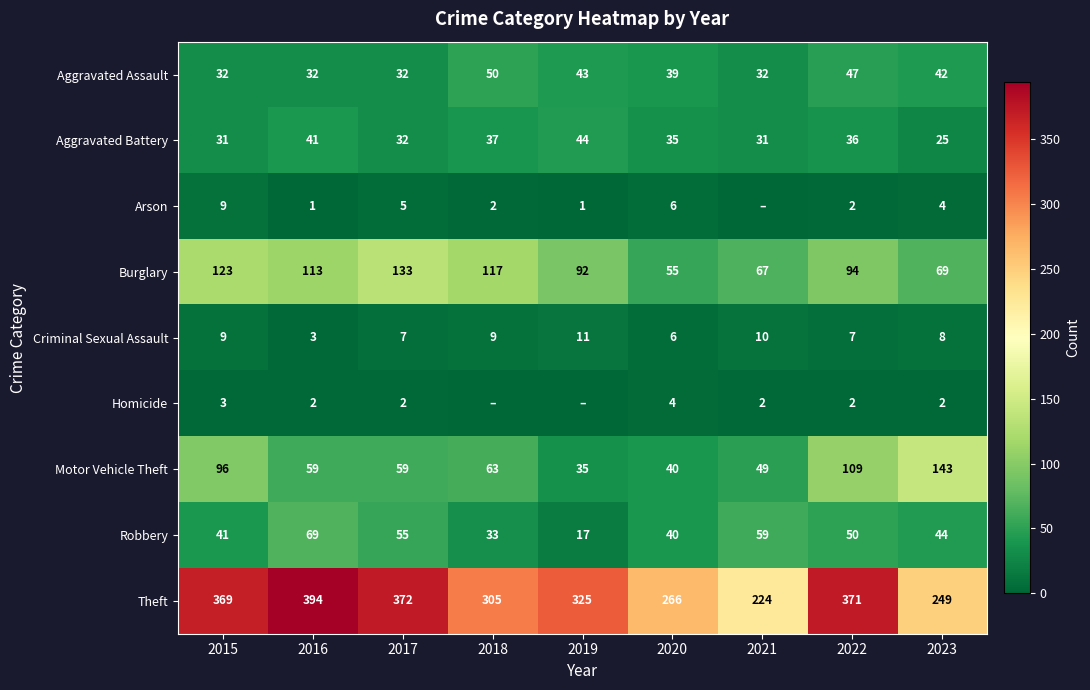

How many distinct data groups are displayed?

9